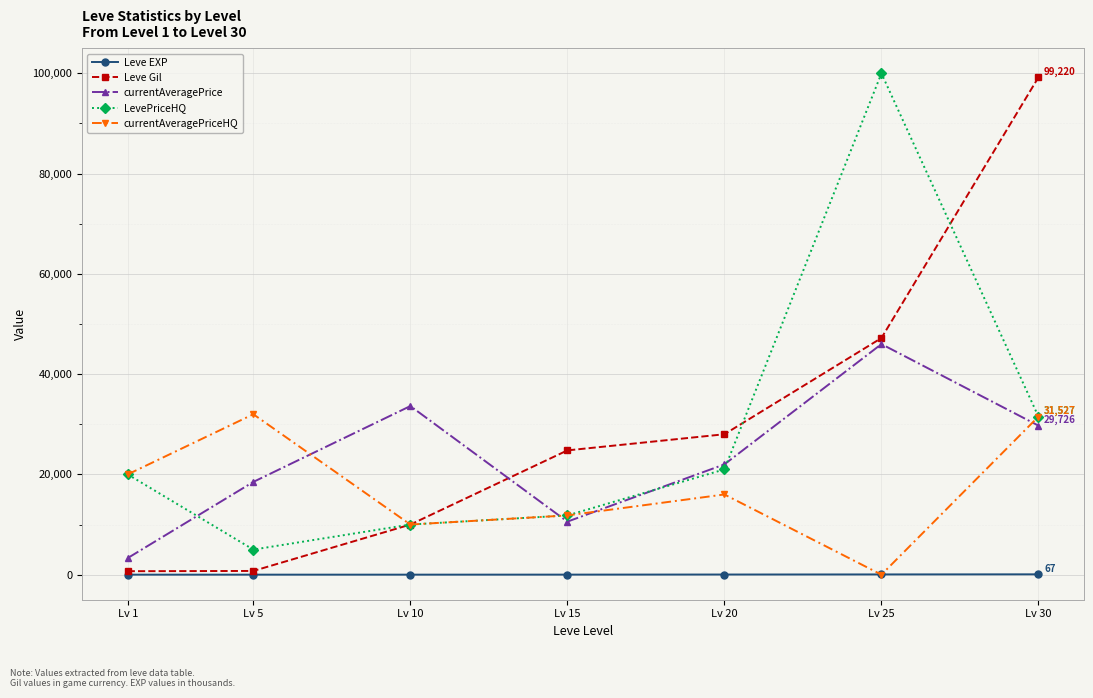

How many interior local valleys does the currentAveragePrice series have?

1